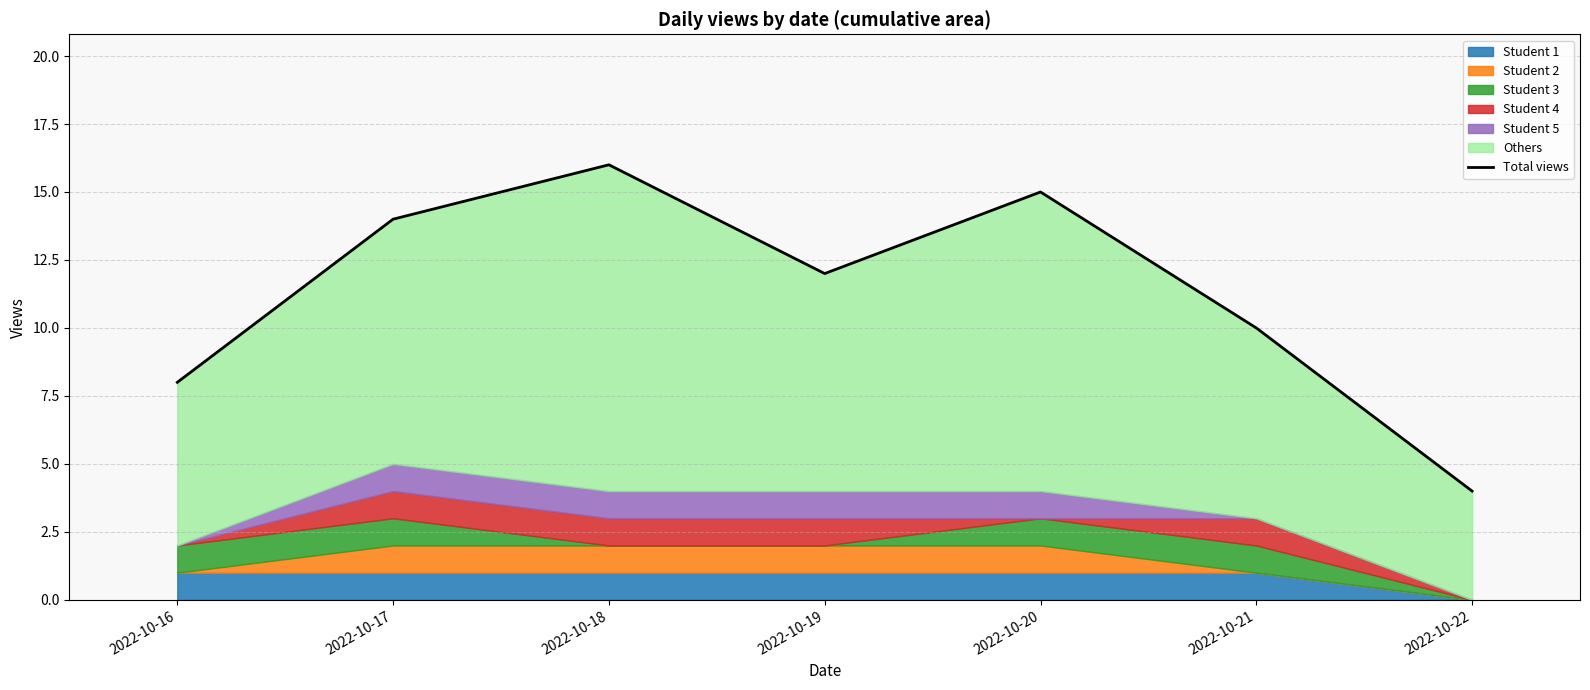

What is the value of the 3rd point from the left?

16